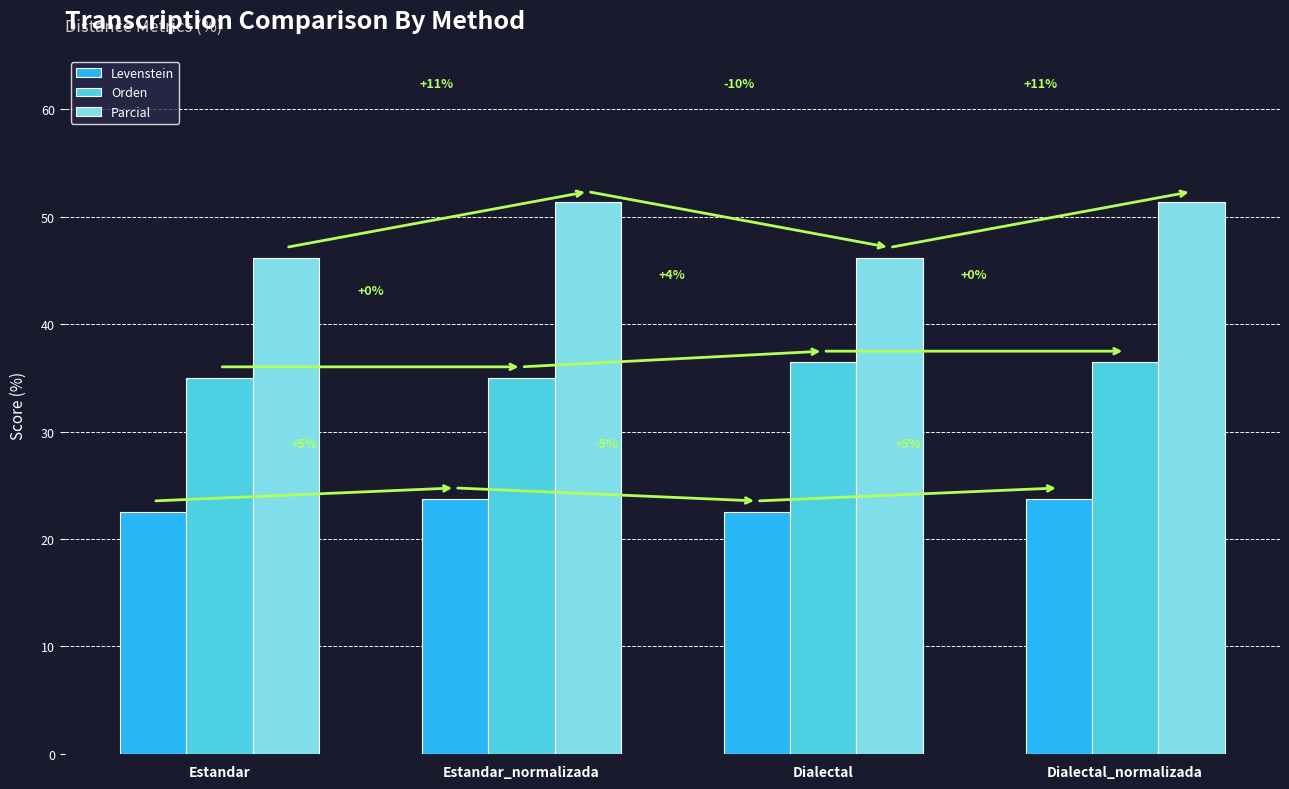

The Levenstein series shows 22.5 at Dialectal. True or false?

True